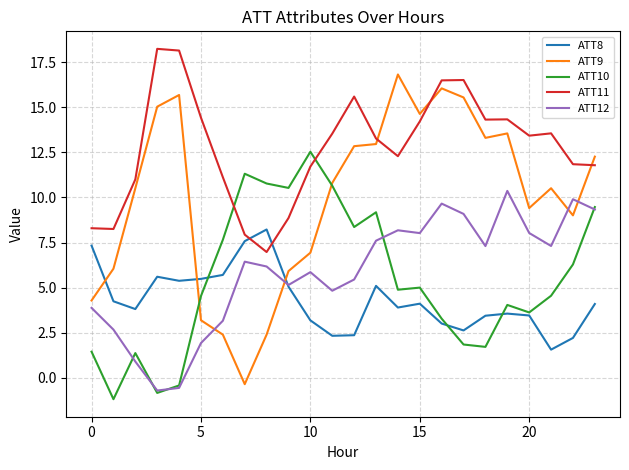

What is the maximum value for ATT10?

12.5